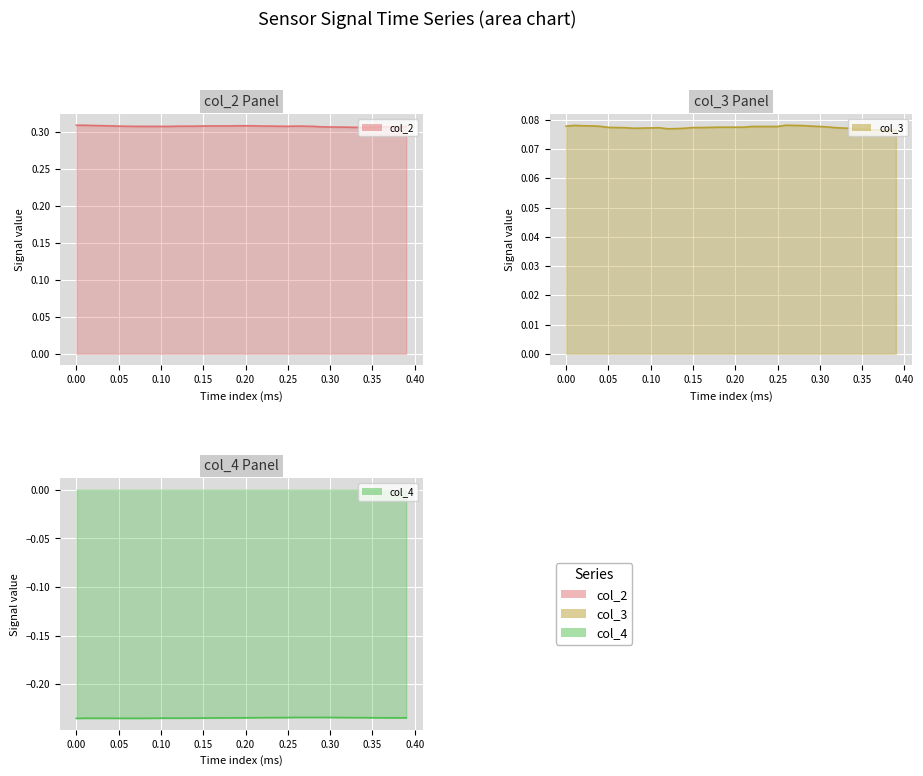

True or false: col_4 and col_2 cross at least once.

False